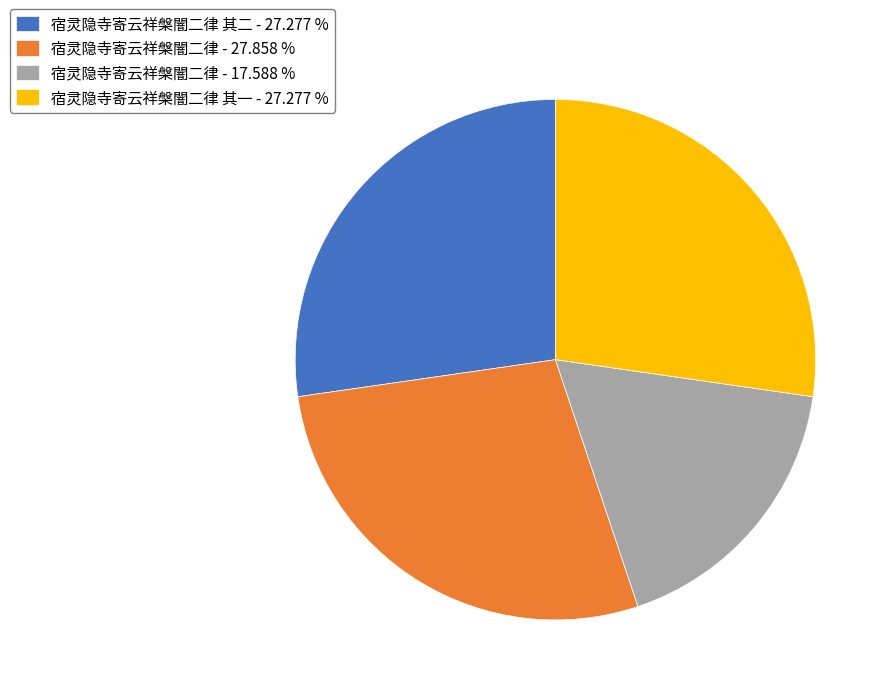

Which category has the biggest portion of the pie?

宿灵隐寺寄云祥槃闇二律 - 27.858 %